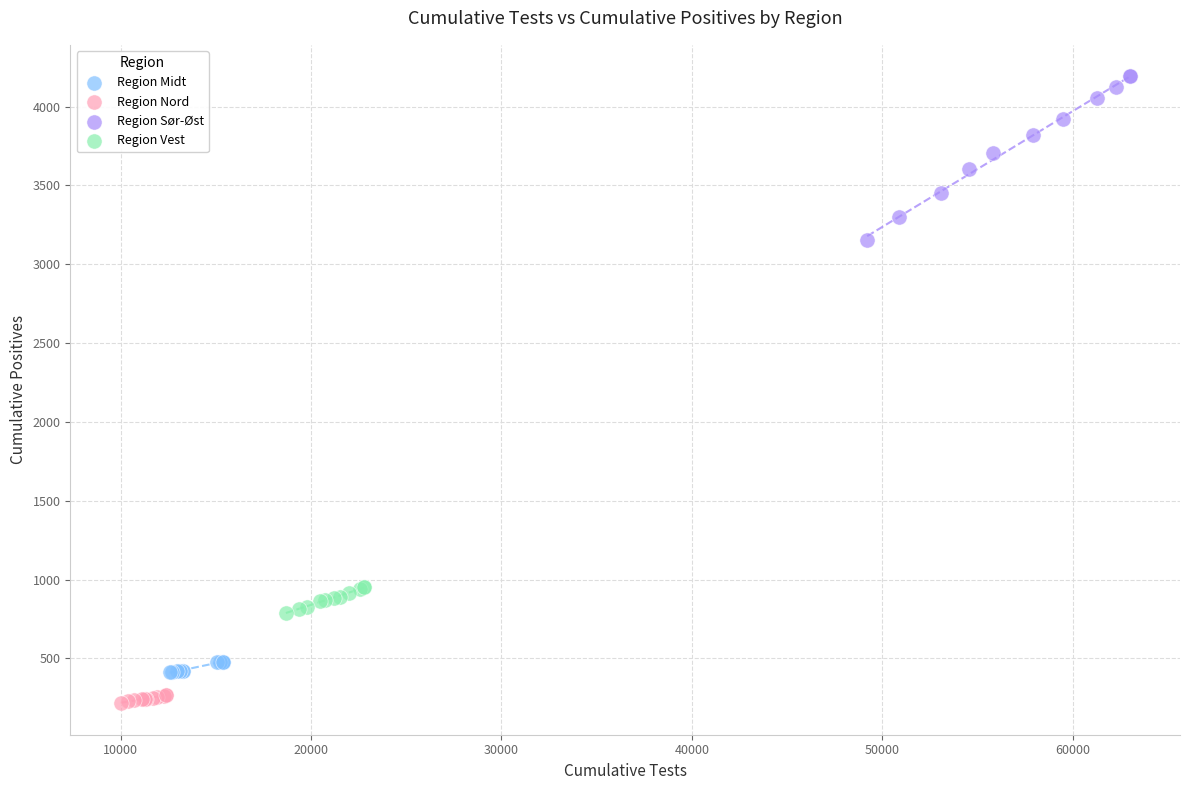

Which series contains the lowest Y value?

Region Nord